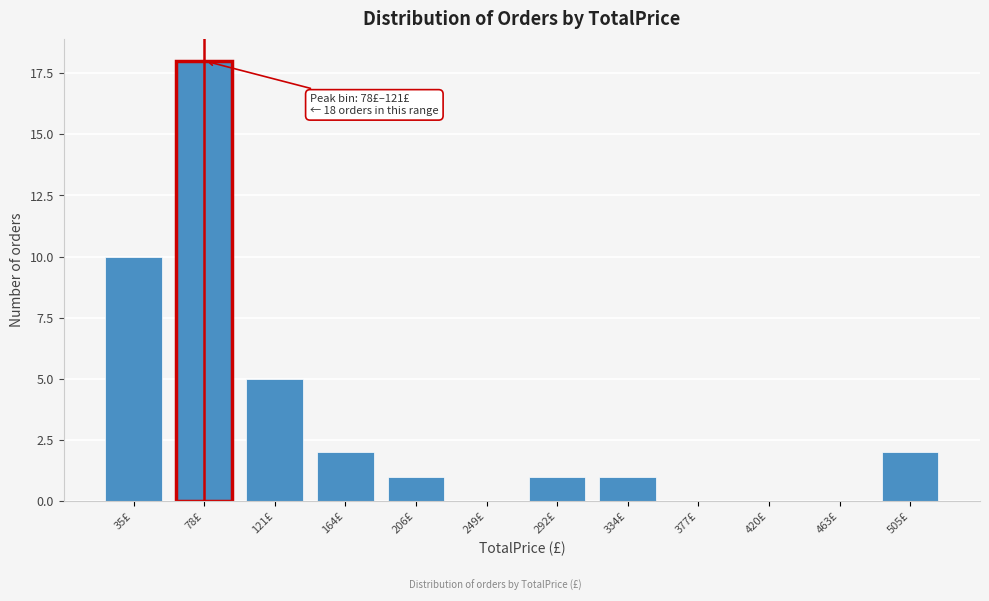

Reading left to right, transcribe all the data shown in this chart.

35£=10	78£=18	121£=5	164£=2	206£=1	249£=0	292£=1	334£=1	377£=0	420£=0	463£=0	505£=2